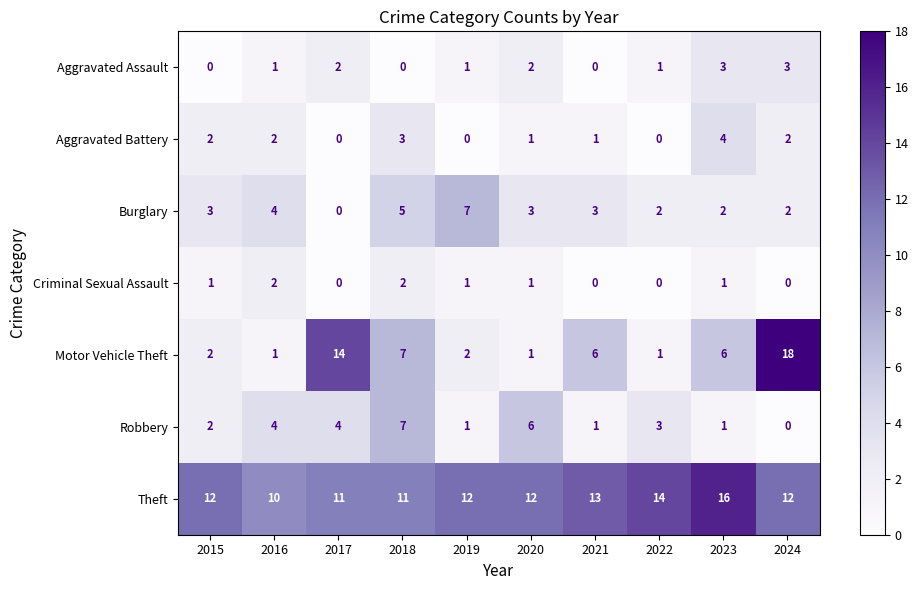

What is the sum of all Theft values?

123